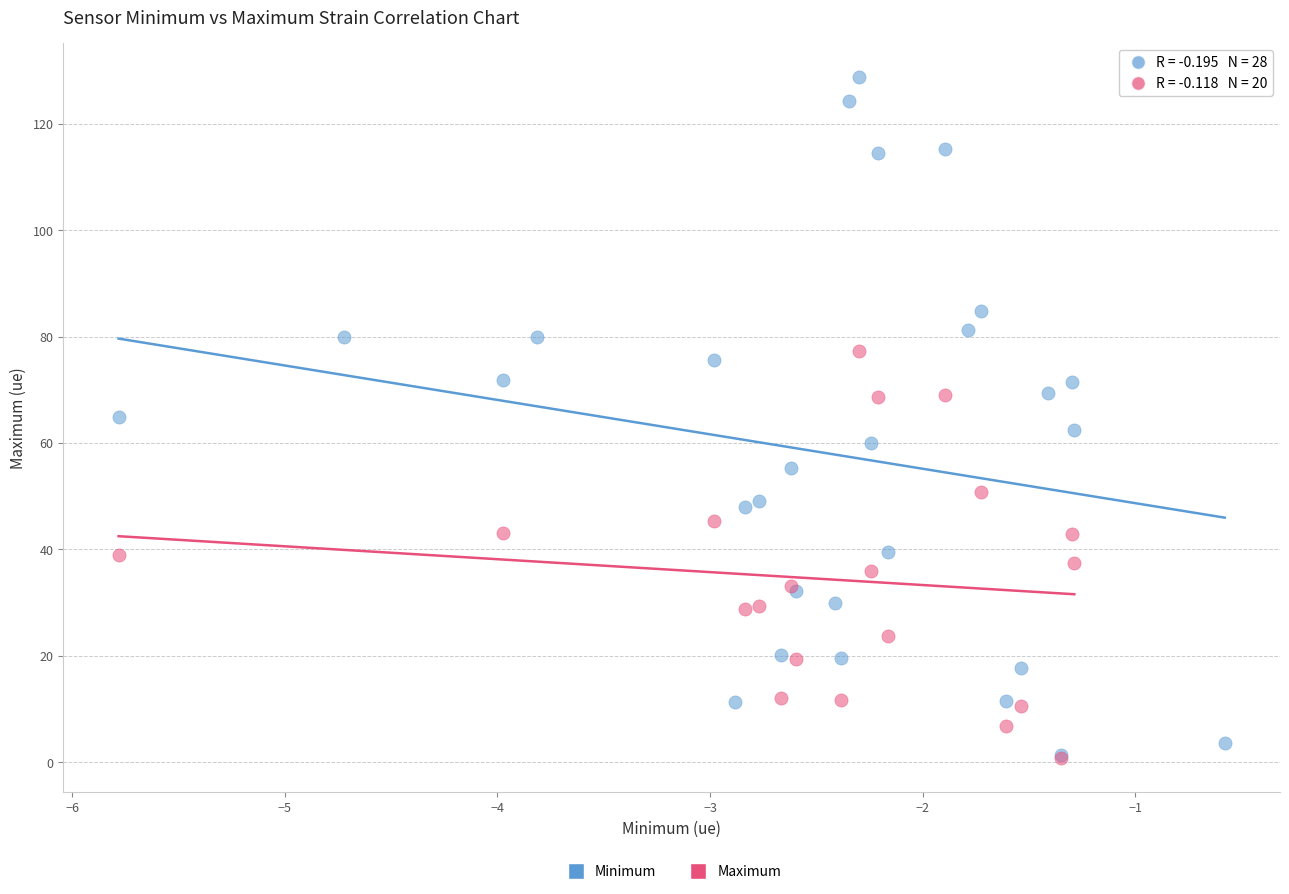

Which series has the widest spread of Y values?

Minimum